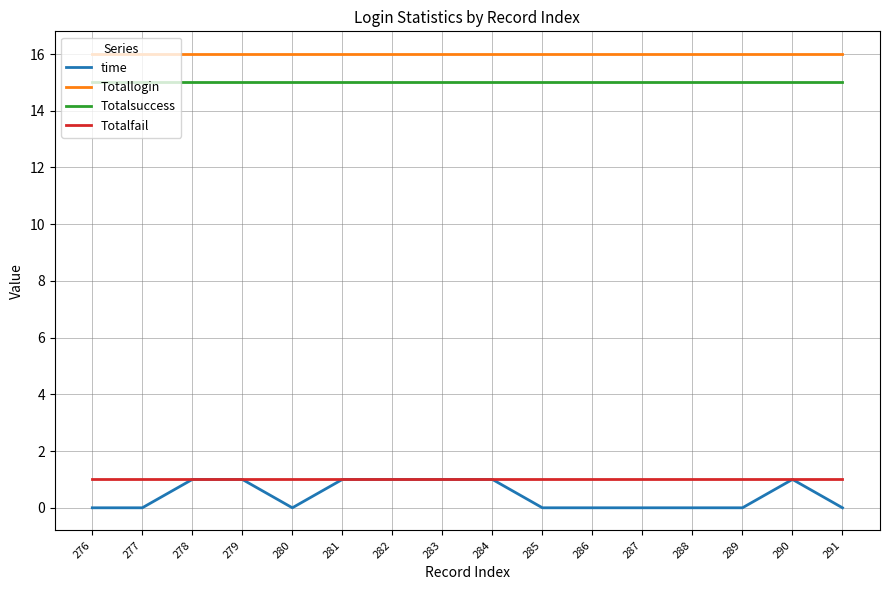

How many lines are shown in the chart?

4